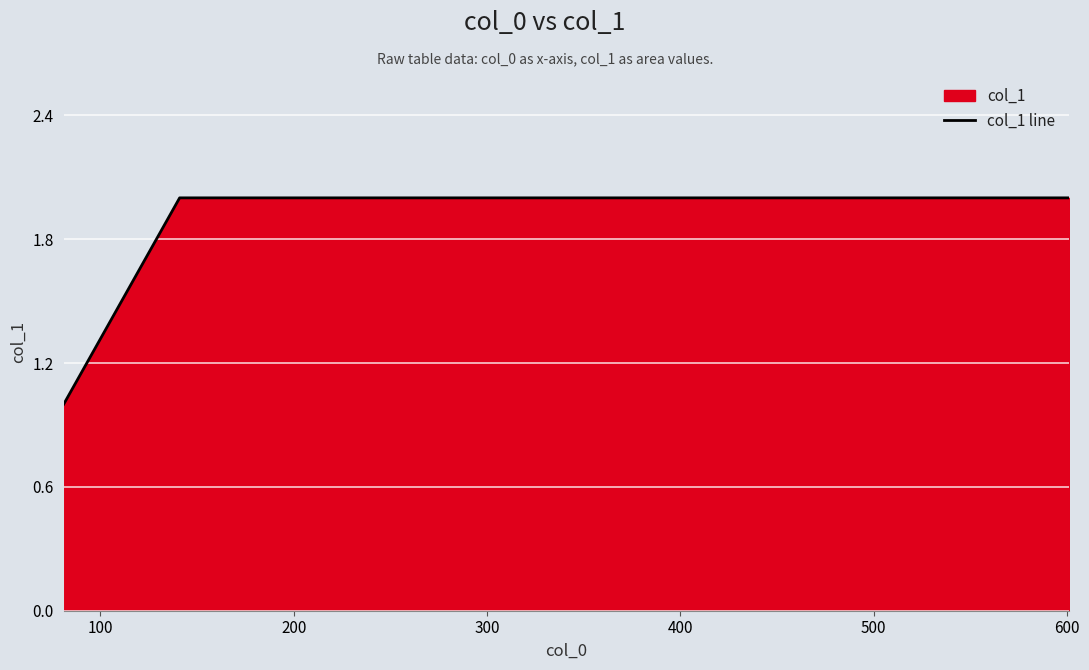

What is the average value?

2